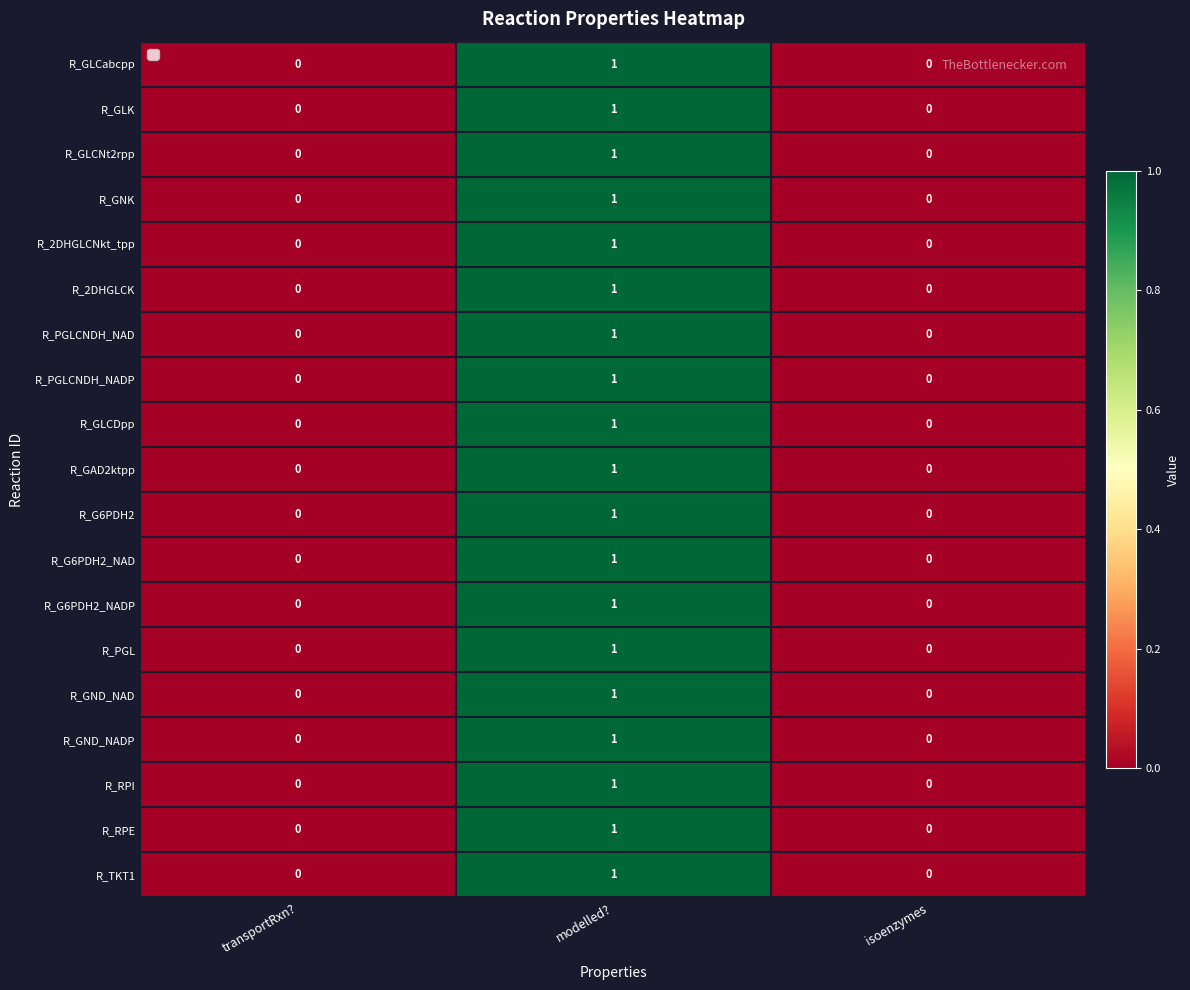

True or false: R_GLCNt2rpp has a value of -1 at isoenzymes.

False